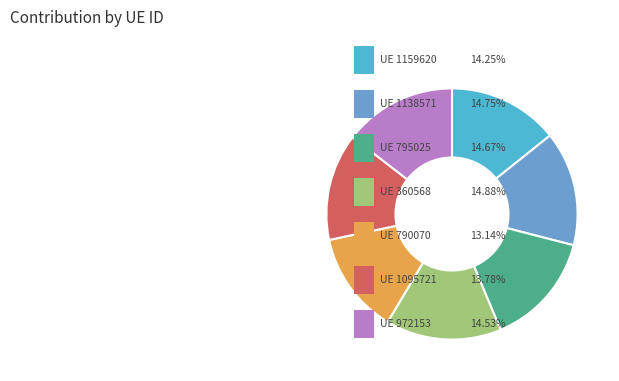

How many slices are in this pie chart?

7